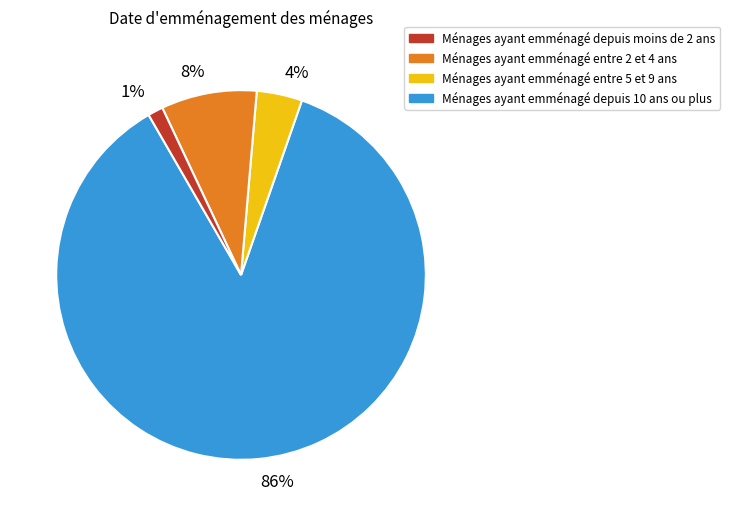

How many slices are in this pie chart?

4